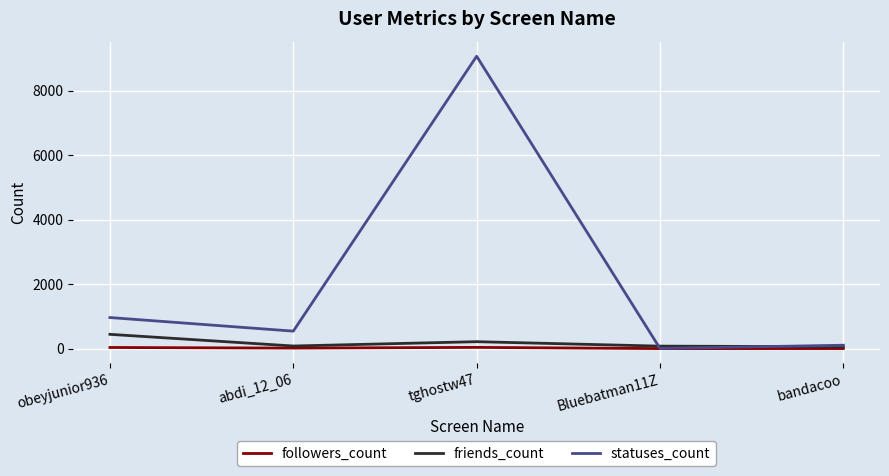

Which label corresponds to the largest value in the chart?

tghostw47